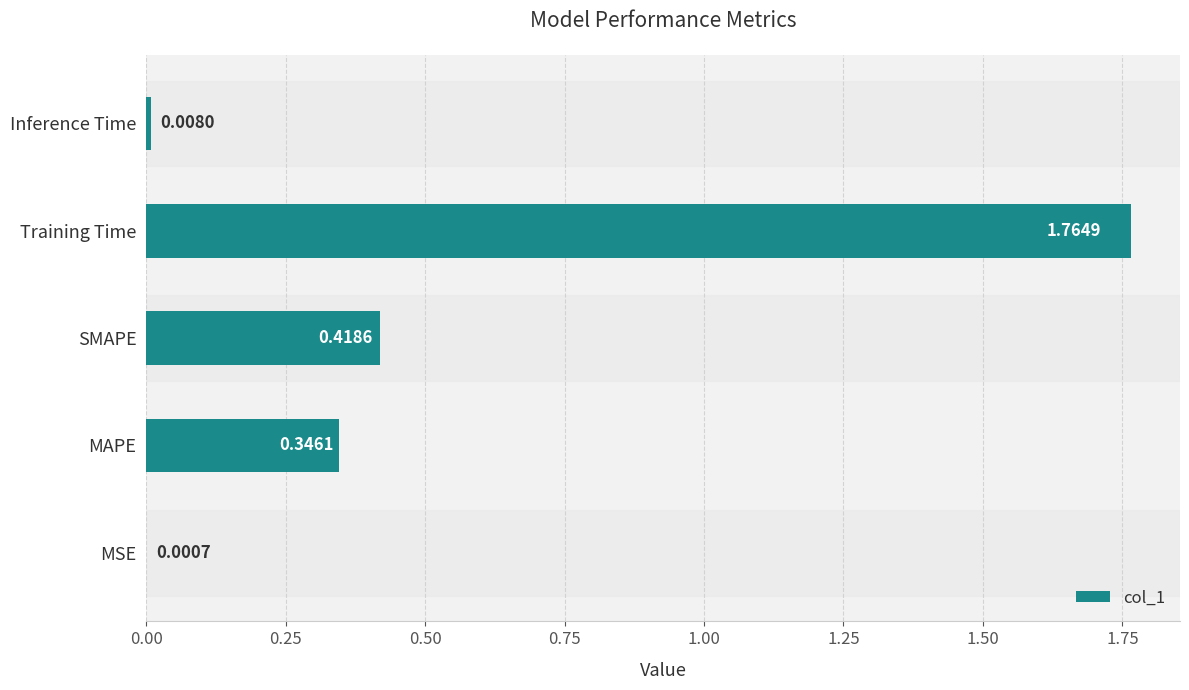

How many categories are shown in the chart?

5